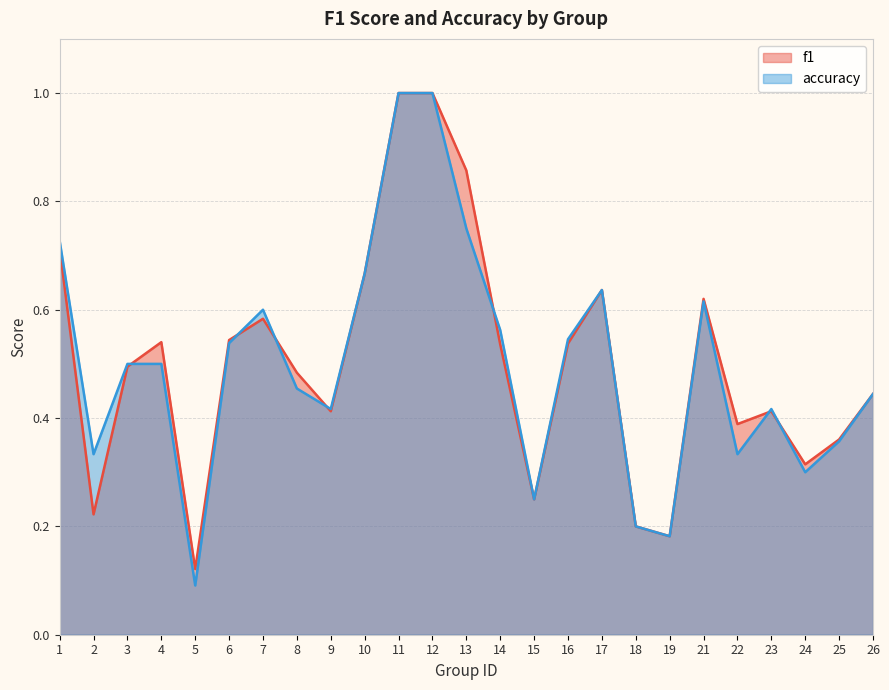

How many interior local peaks does the accuracy series have?

4